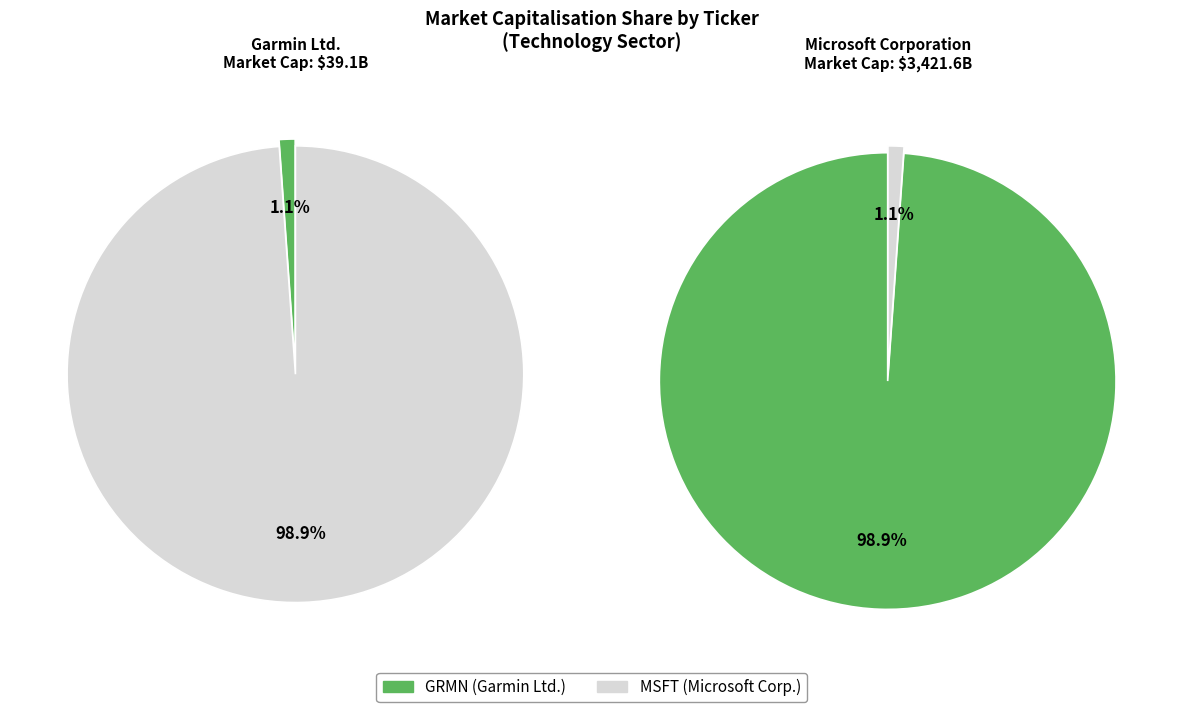

Approximately how many times larger is the value at MSFT compared to GRMN?

87.6